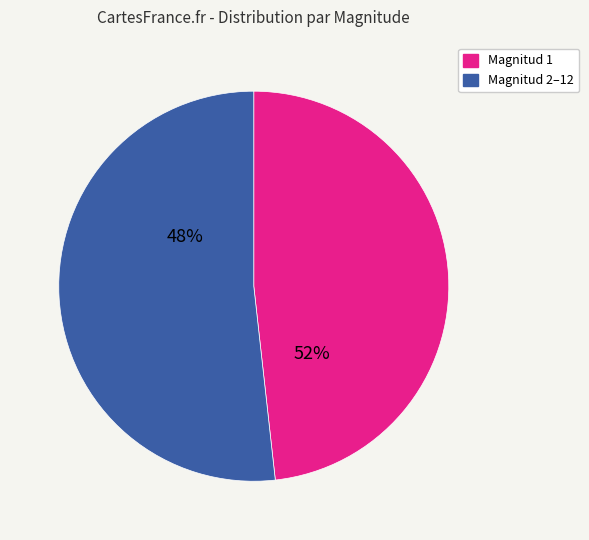

What is the largest slice in the pie chart?

1